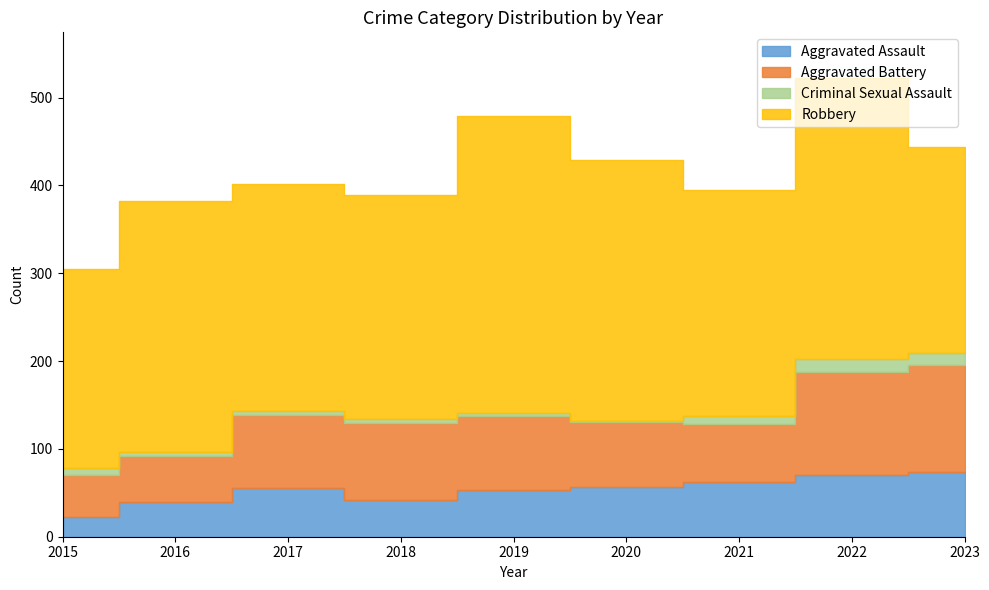

What is the difference between the second highest and second lowest values in the Criminal Sexual Assault series?

9